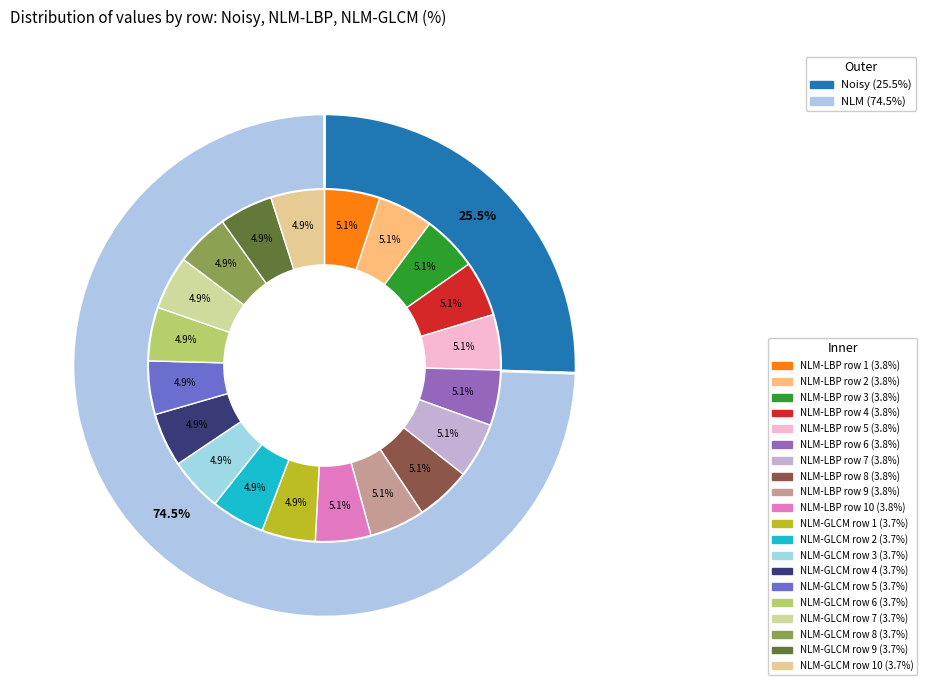

To the nearest percent, what portion does 6 represent?

10%